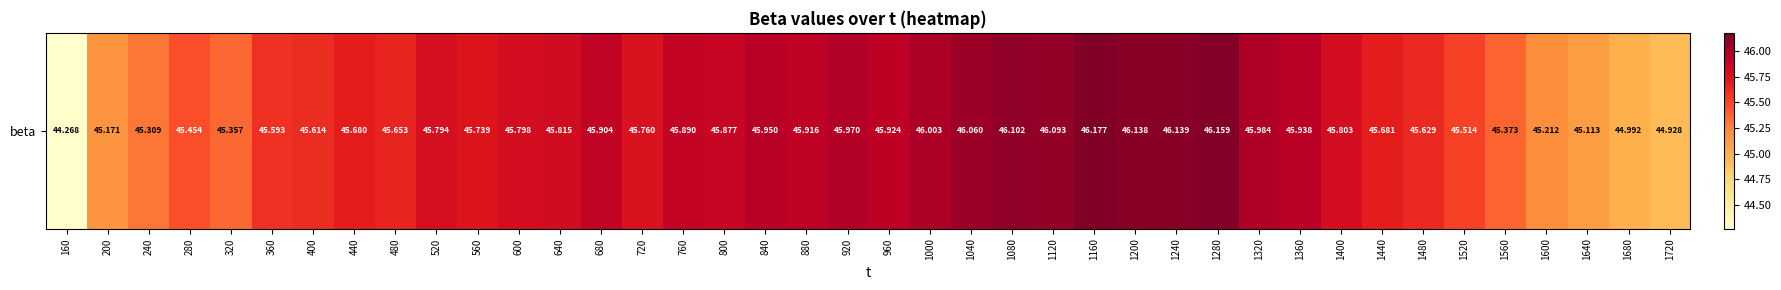

Count the number of categories in the chart.

40